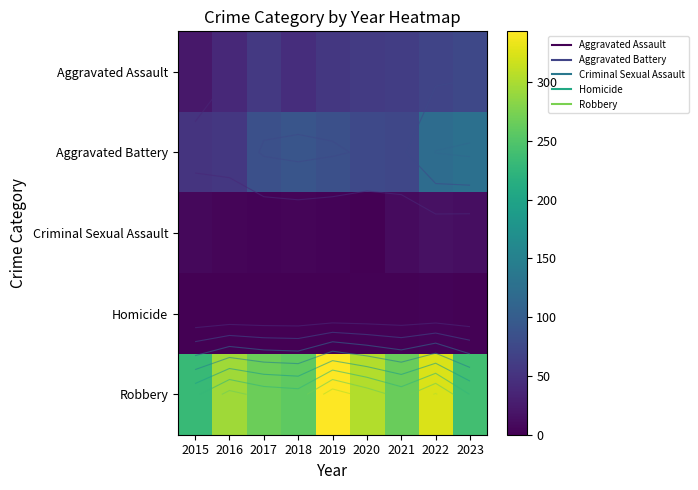

Rank the series at 2015 from lowest to highest value.

Homicide, Criminal Sexual Assault, Aggravated Assault, Aggravated Battery, Robbery